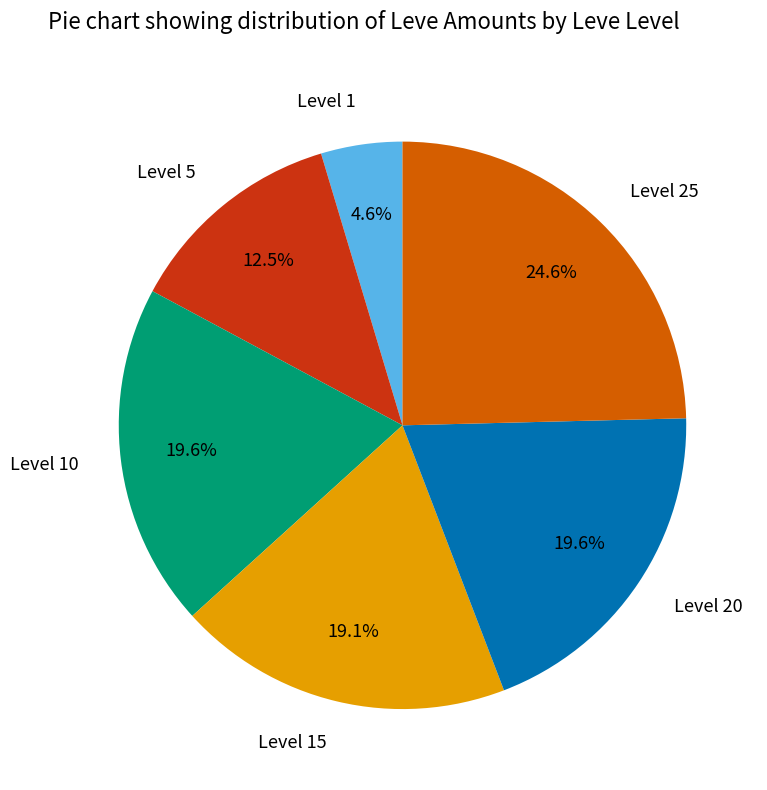

Is the sum of Level 1 and Level 10 greater than half?

No